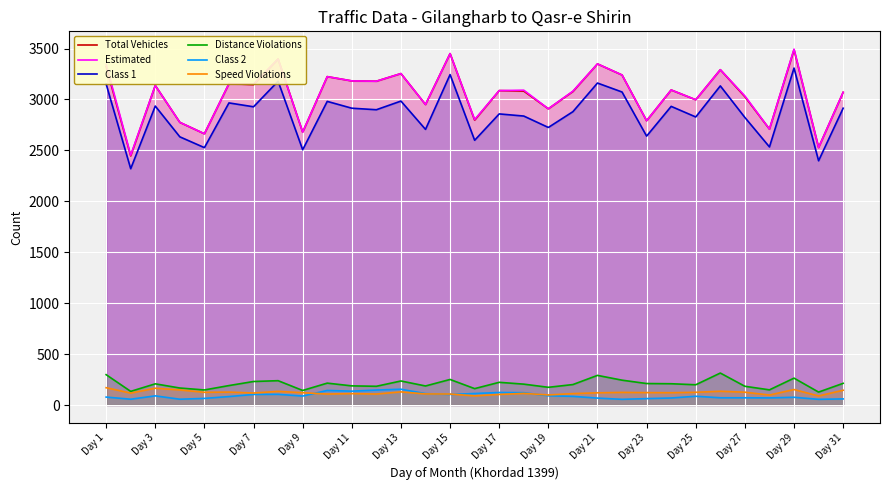

What is the sum of the Speed Violations values at Day 11 and Day 5?

237